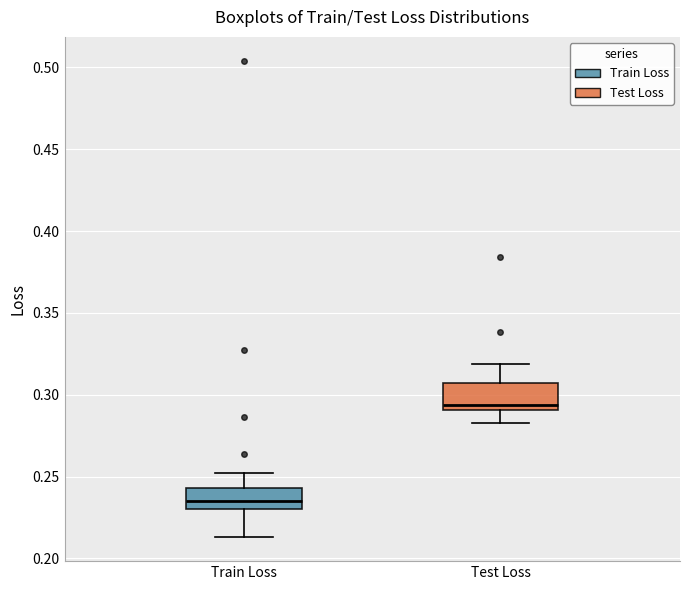

Reading left to right, read every box against the y-axis: the position of its median line, the range the box covers, and the ends of its whiskers. The values are not printed on the chart, so give them approximately, as read against the axis.

Train Loss: median 0.235, box 0.230 to 0.245, whiskers 0.215 to 0.250
Test Loss: median 0.295, box 0.290 to 0.305, whiskers 0.285 to 0.320